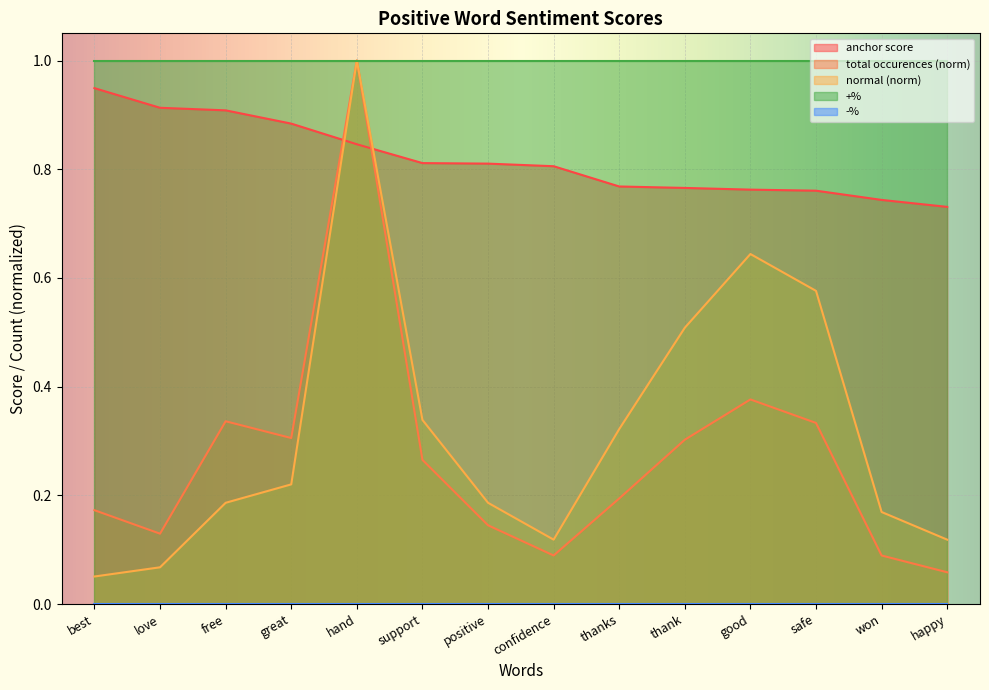

Rank the series at love from lowest to highest value.

normal, total occurences, anchor score